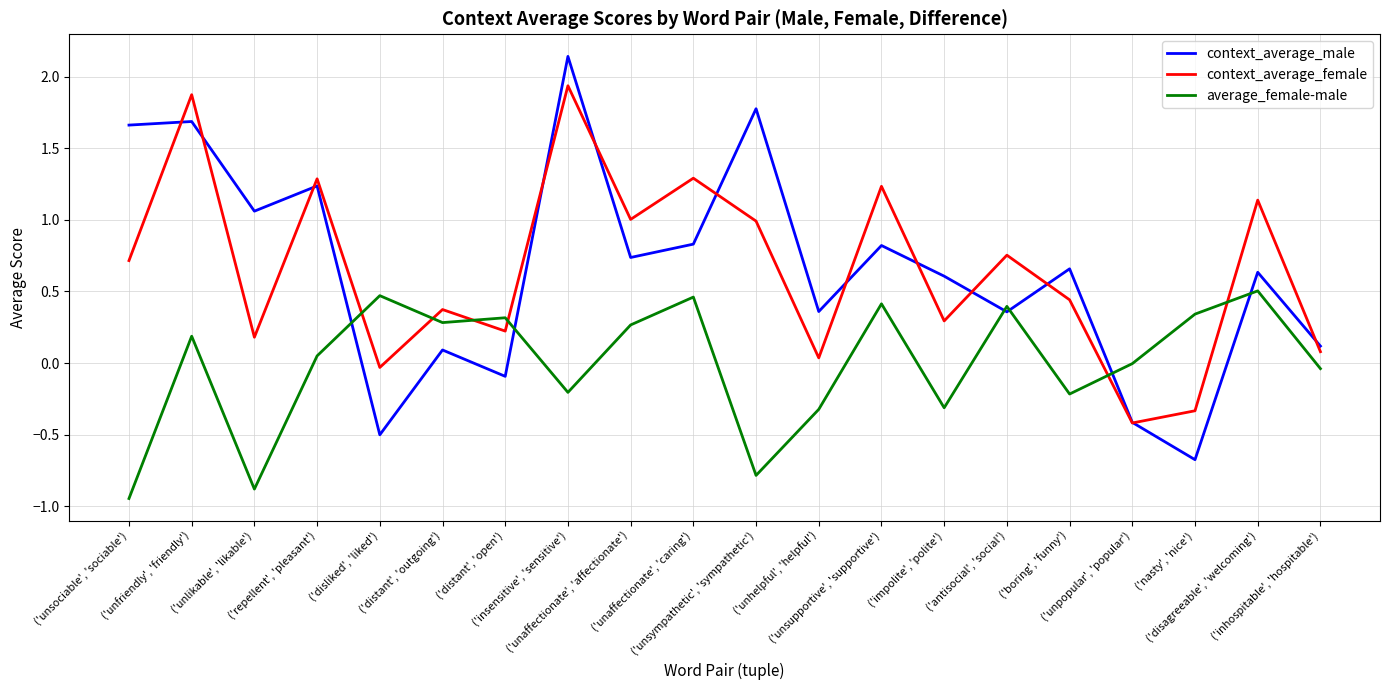

How many series are shown in this chart?

3